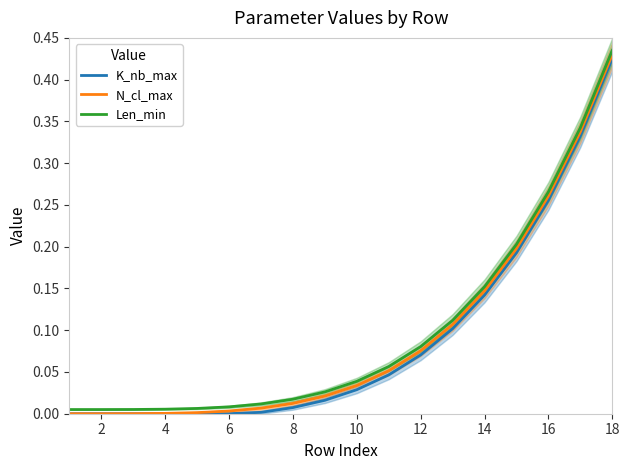

At which label does N_cl_max reach its peak?

18